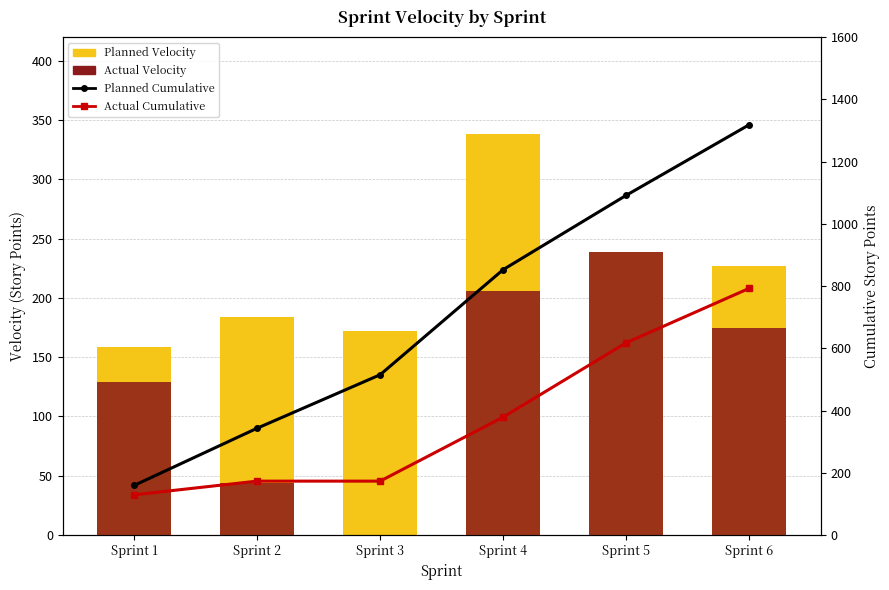

Where does the Planned Velocity series first go above 227?

Sprint 4